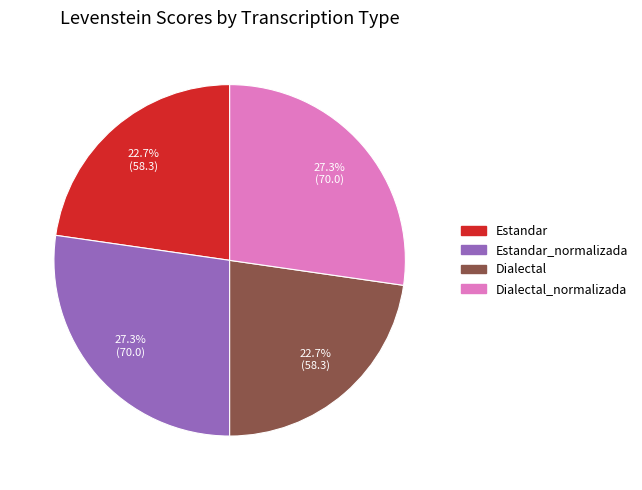

Is there a majority slice in this chart?

No